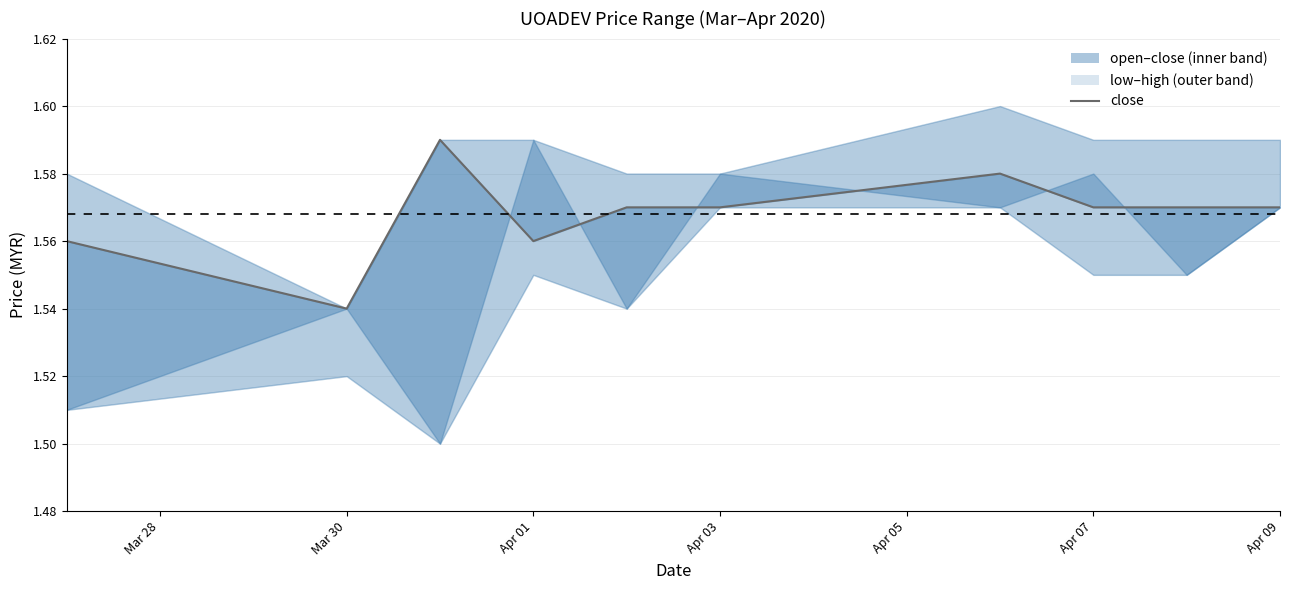

True or false: there are more than 2 points higher than both neighbors.

False